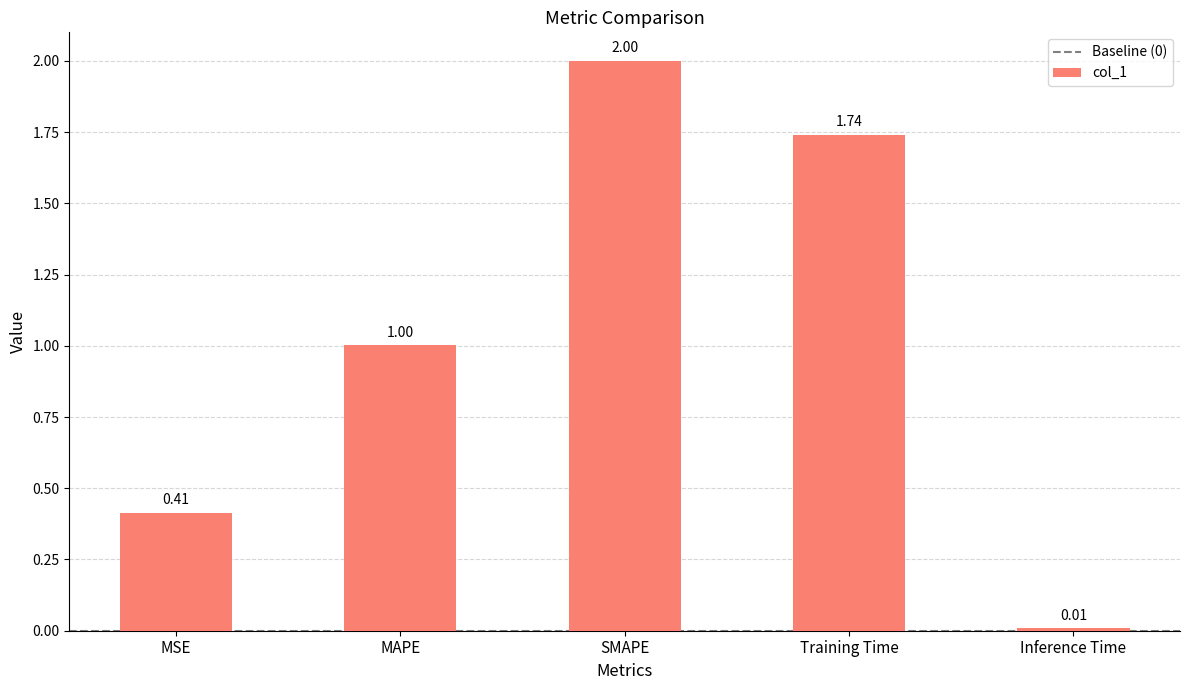

Are the bars grouped side by side (vs. stacked)?

No